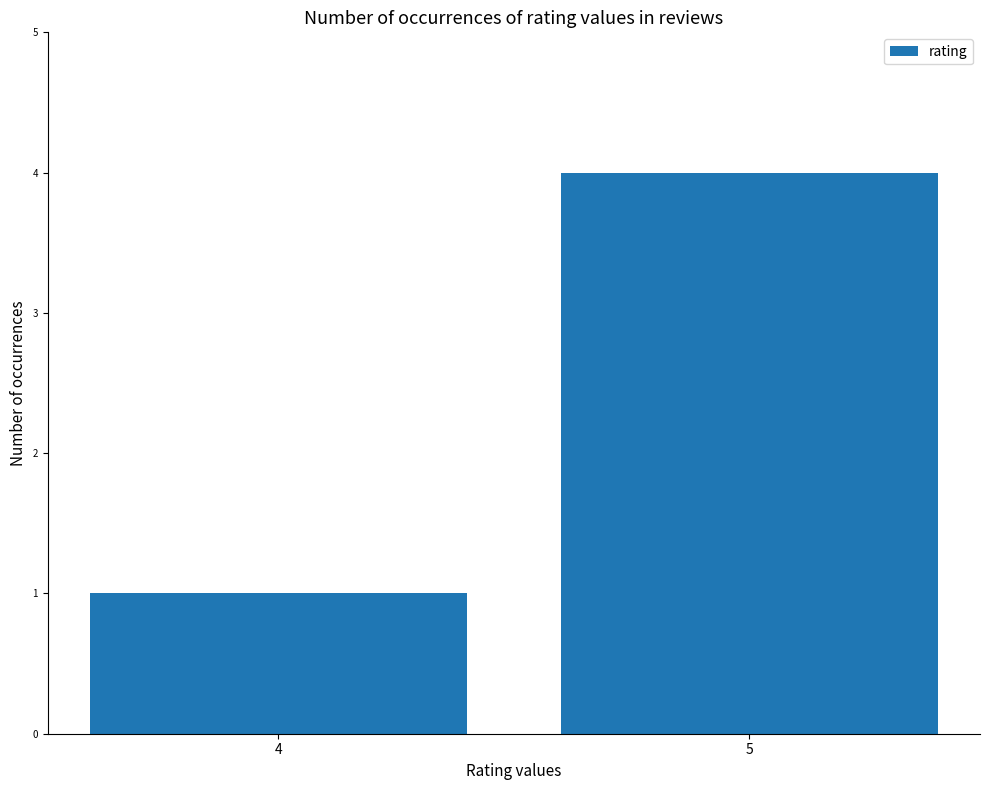

At which category does the chart reach its minimum across all series?

4